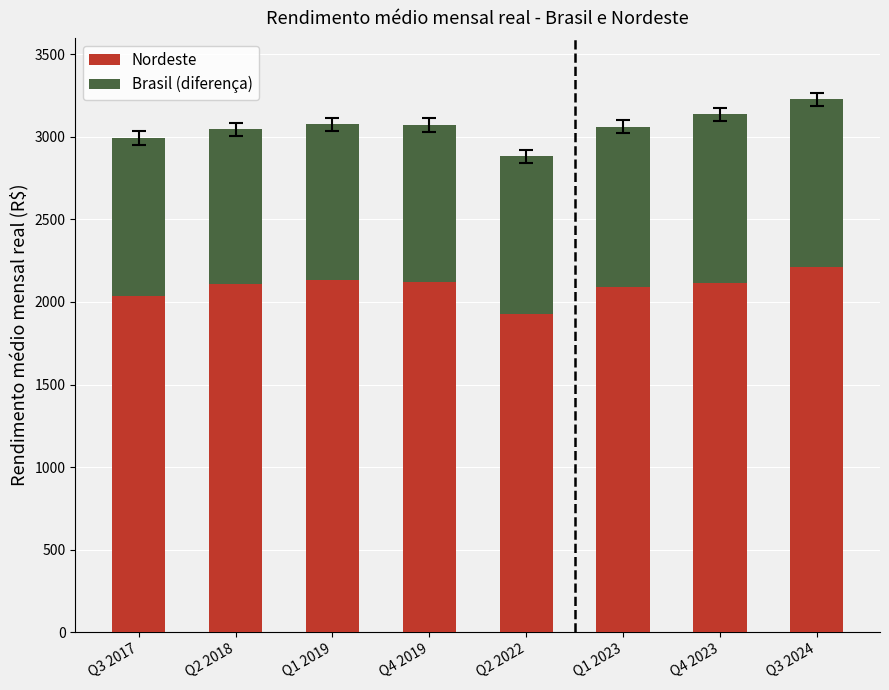

What is the average value of the Nordeste series?

2093